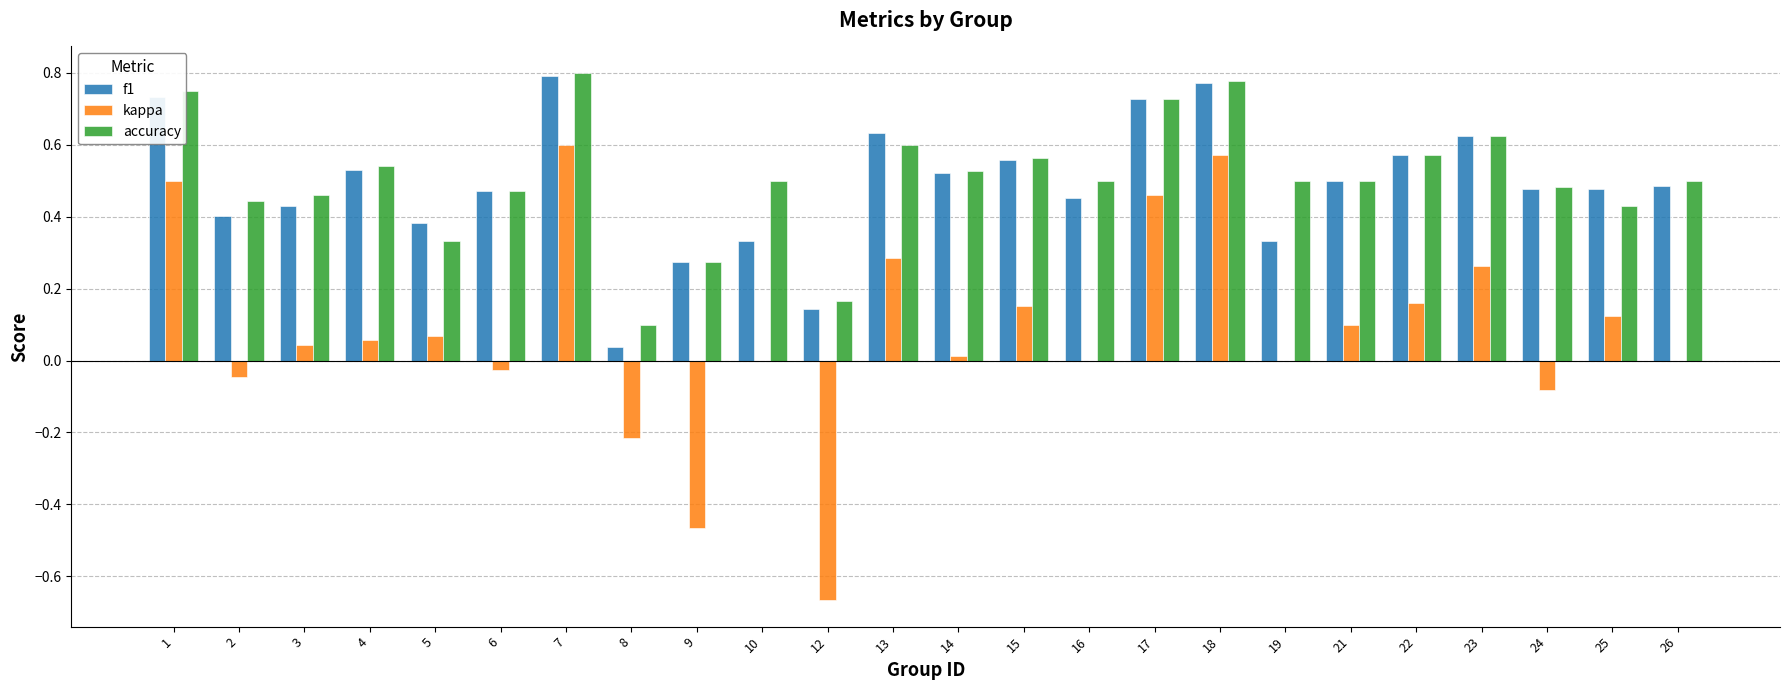

At which label does accuracy reach its peak?

7